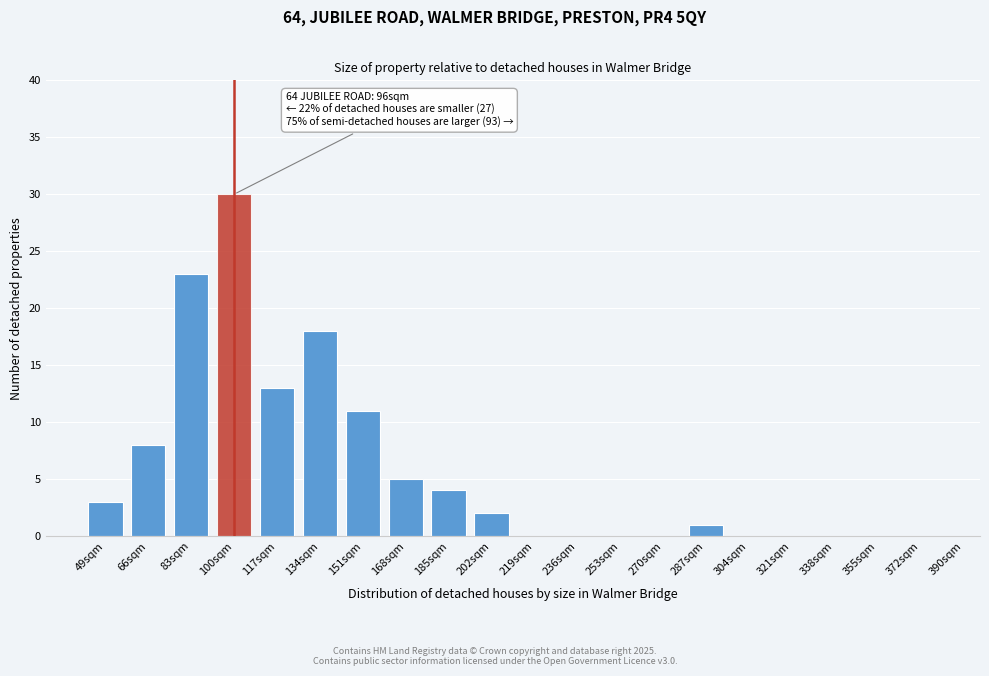

Reading left to right, transcribe all the data shown in this chart.

49sqm=3	66sqm=8	83sqm=23	100sqm=30	117sqm=13	134sqm=18	151sqm=11	168sqm=5	185sqm=4	202sqm=2	219sqm=0	236sqm=0	253sqm=0	270sqm=0	287sqm=1	304sqm=0	321sqm=0	338sqm=0	355sqm=0	372sqm=0